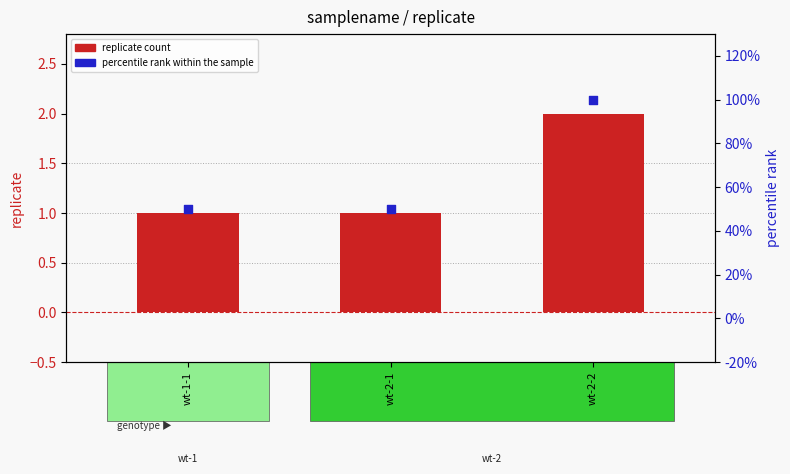

Which series contains the lowest Y value?

percentile rank within the sample